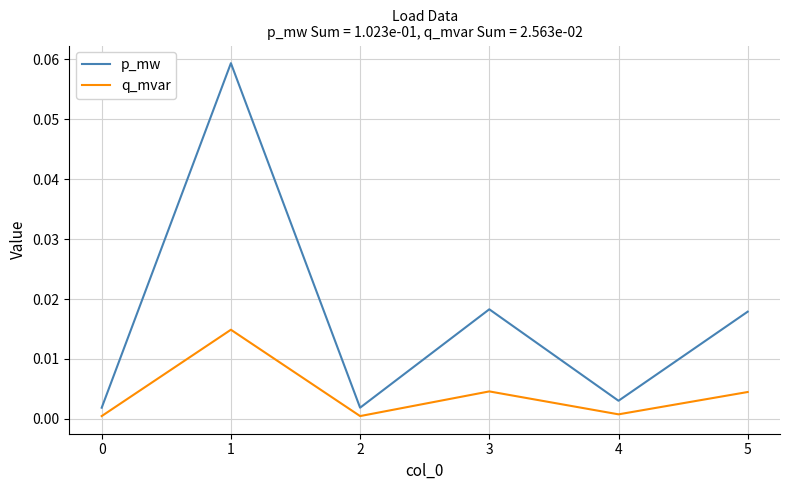

Rank the series at 3 from highest to lowest value.

p_mw, q_mvar